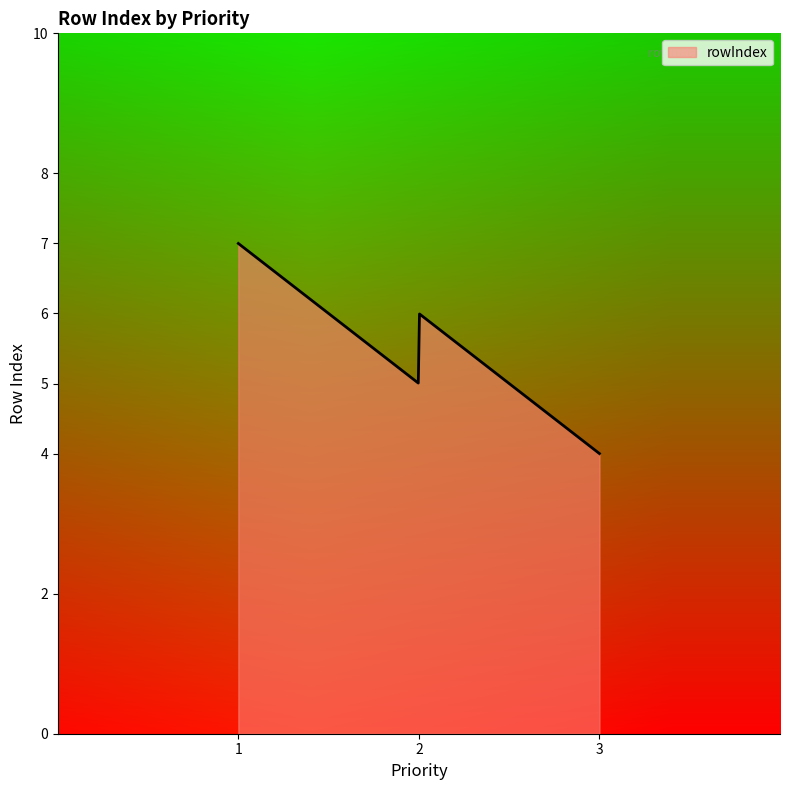

What is the sum of all values?

1650.0